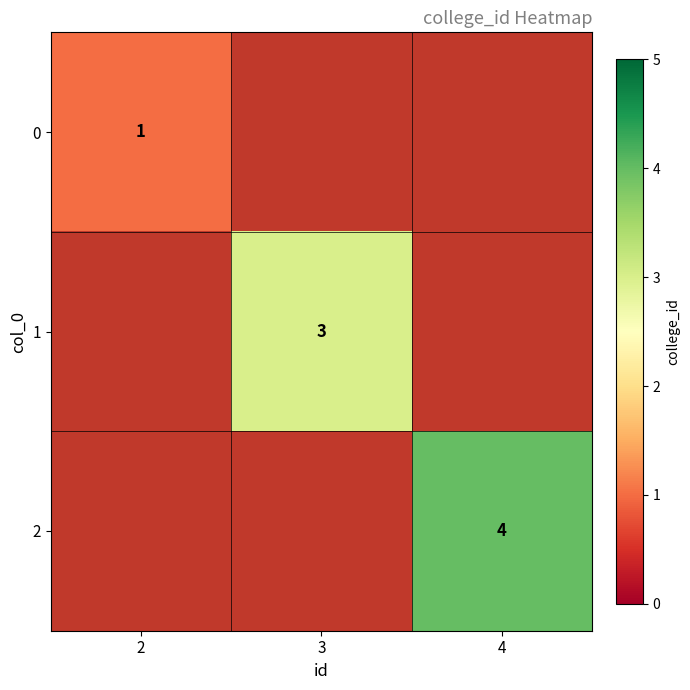

The value of 2 at 4 is 4. True or false?

True